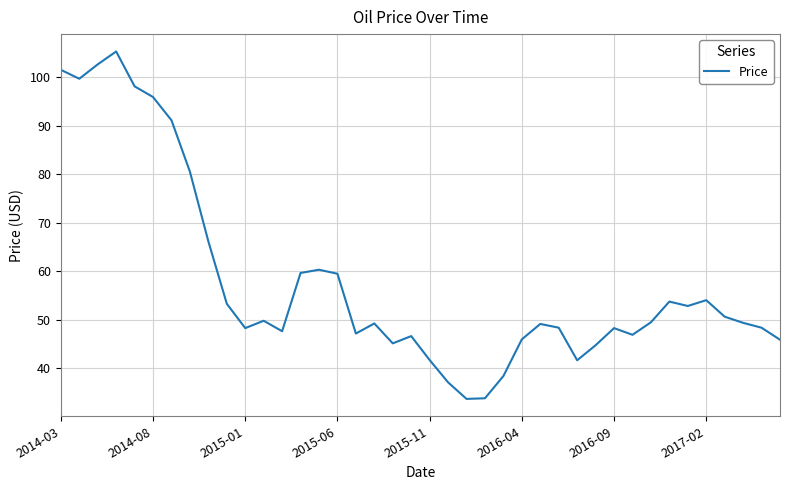

What is the minimum value shown in the chart?

33.6